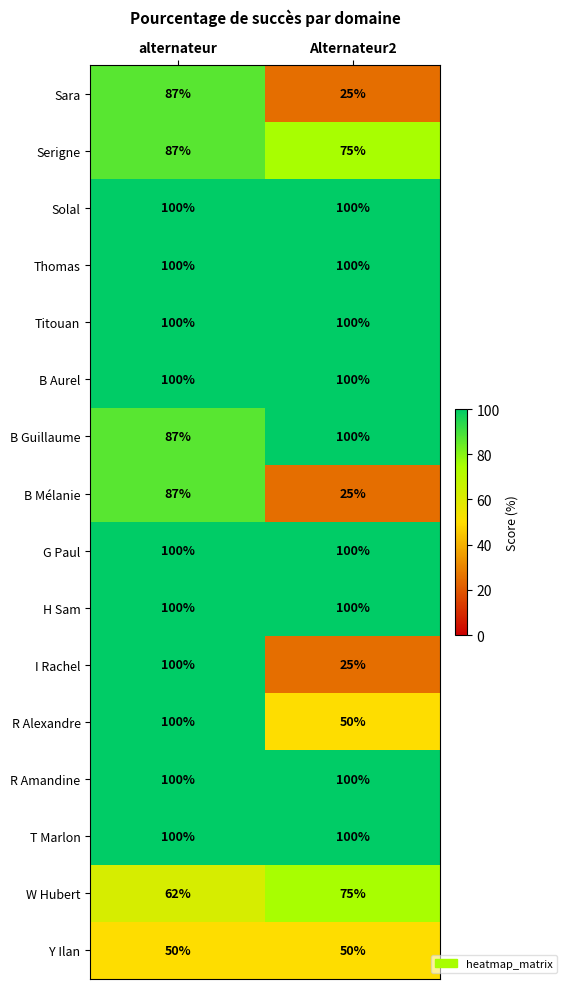

The value of Solal at alternateur is 100. True or false?

True